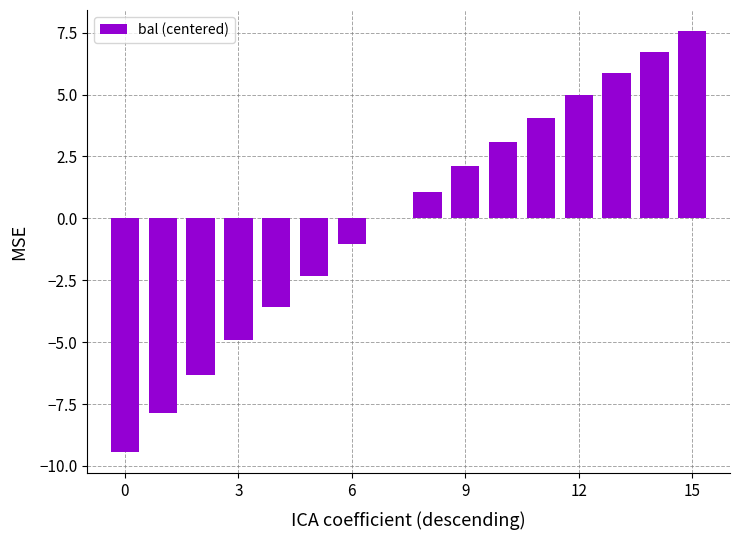

What is the maximum value shown in the chart?

7.6